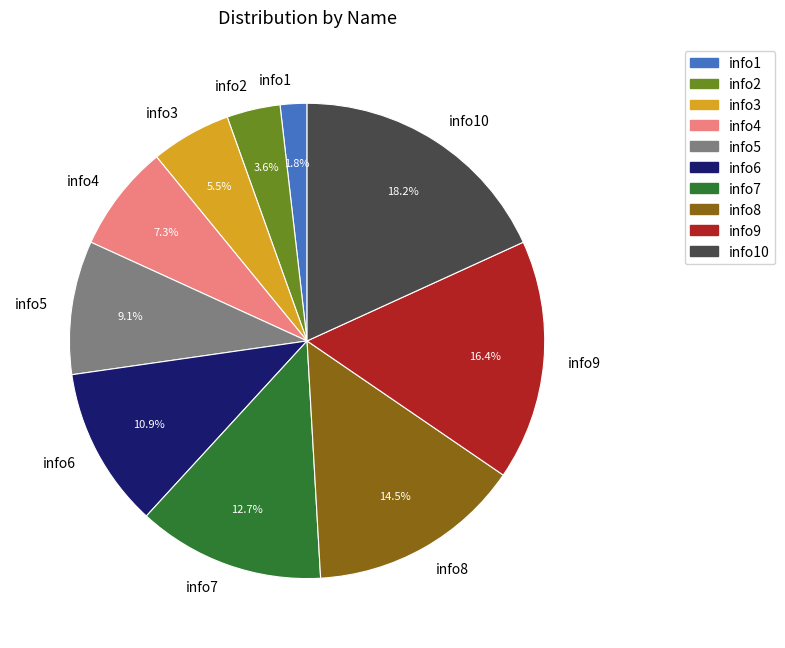

To the nearest percent, what percentage of the pie is info6?

11%